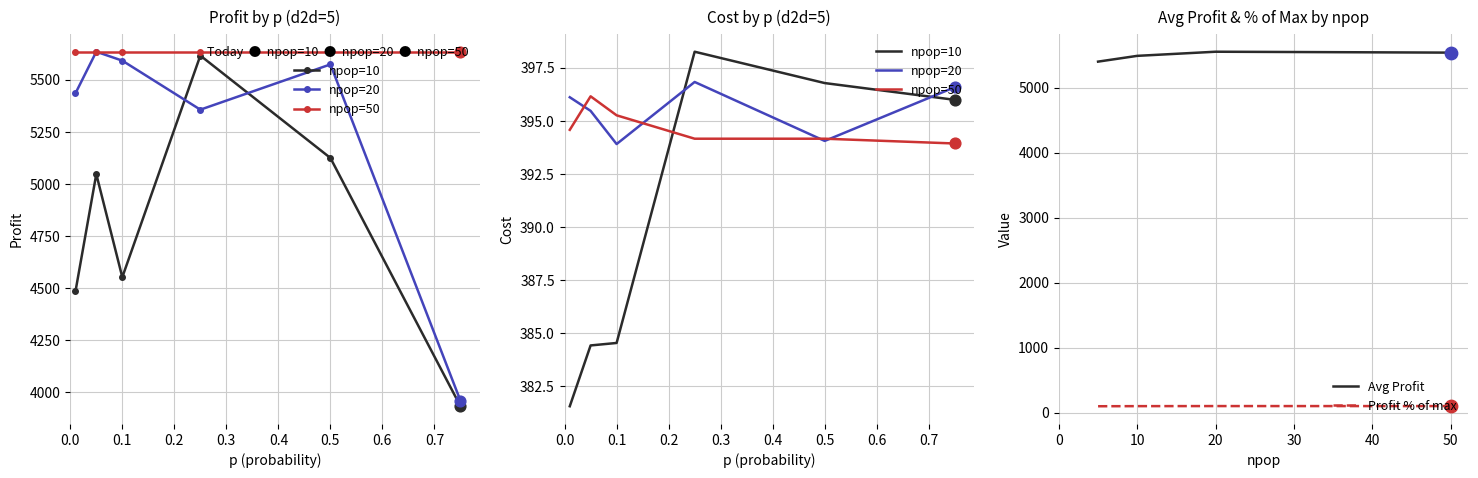

True or false: Avg Profit and Profit % of max cross at least once.

False